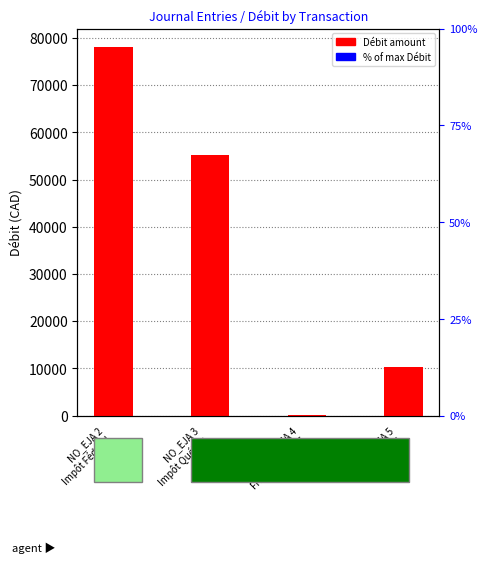

How many bars are there in total?

4